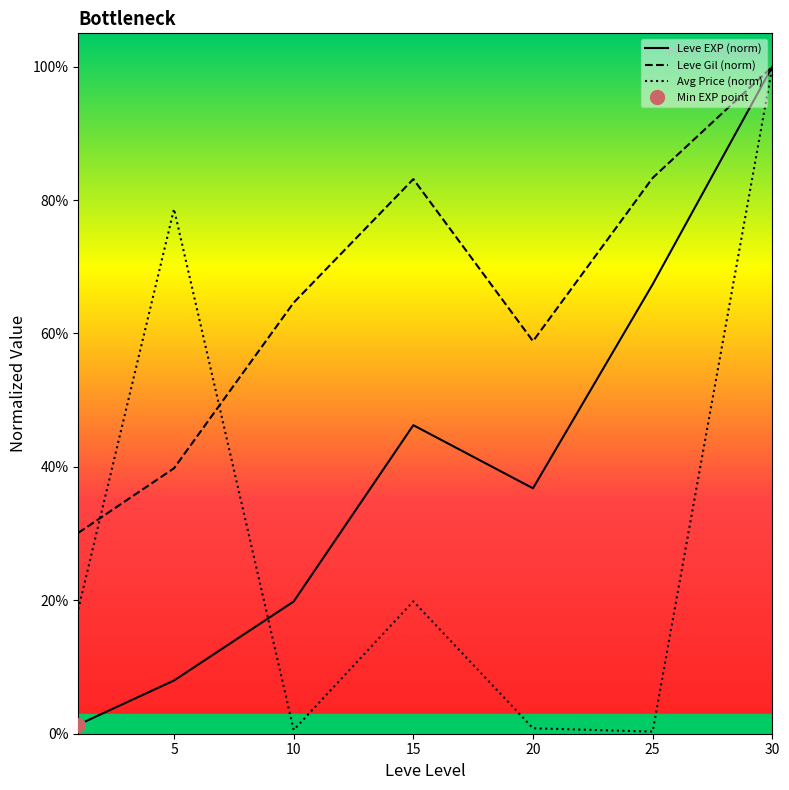

Is it true that Avg Price (norm) equals 0.4 at 30?

False